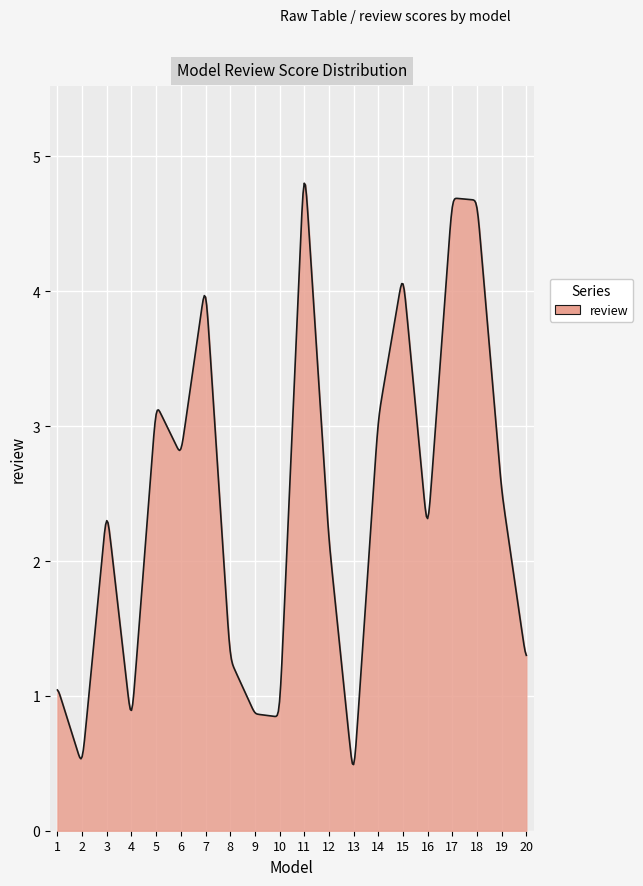

What is the difference between the maximum and minimum values?

4.3